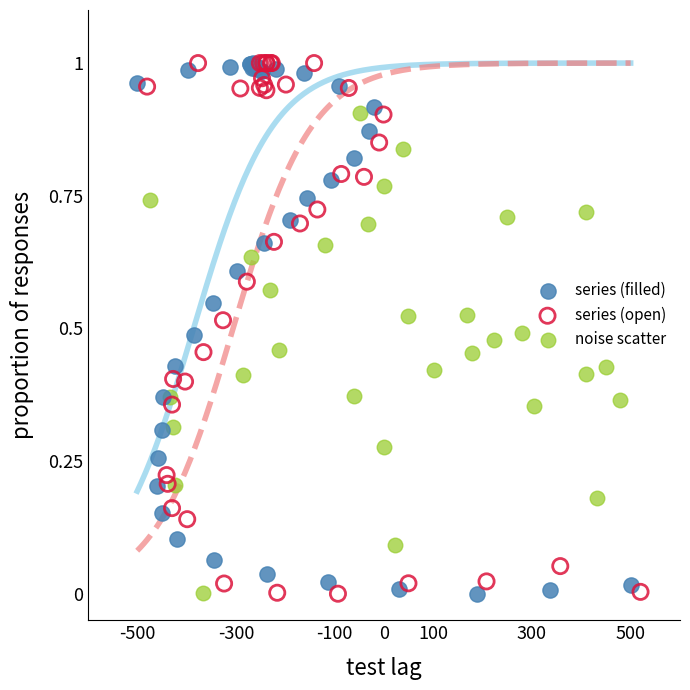

What are all the series names shown in the legend?

series (filled), series (open), noise scatter